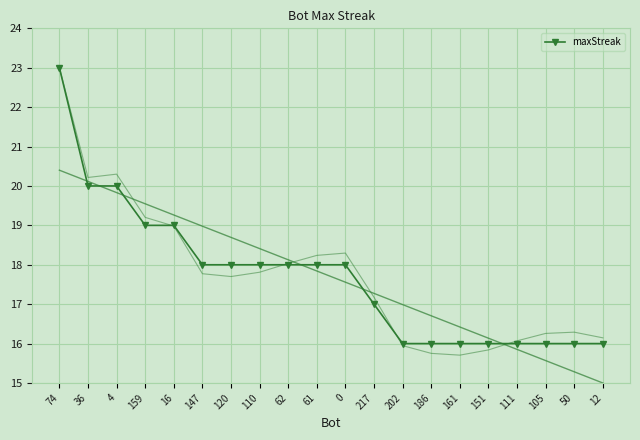

Rank the categories by value from highest to lowest.

74, 36, 4, 159, 16, 147, 120, 110, 62, 61, 0, 217, 202, 186, 161, 151, 111, 105, 50, 12